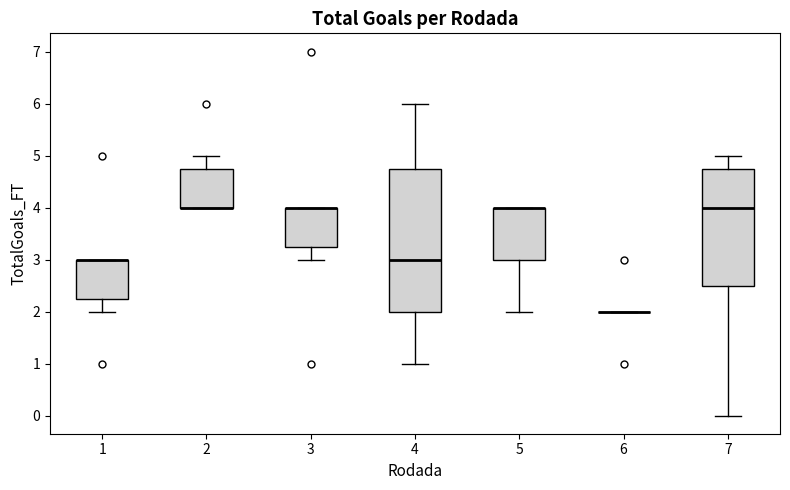

Reading left to right, read every box against the y-axis: the position of its median line, the range the box covers, and the ends of its whiskers. The values are not printed on the chart, so give them approximately, as read against the axis.

1: median 3.0 (drawn on the box's upper edge), box 2.3 to 3.0, whiskers 2.0 to 3.0
2: median 4.0 (drawn on the box's lower edge), box 4.0 to 4.8, whiskers 4.0 to 5.0
3: median 4.0 (drawn on the box's upper edge), box 3.3 to 4.0, whiskers 3.0 to 4.0
4: median 3.0, box 2.0 to 4.8, whiskers 1.0 to 6.0
5: median 4.0 (drawn on the box's upper edge), box 3.0 to 4.0, whiskers 2.0 to 4.0
6: box collapsed to a line at 2.0, whiskers 2.0 to 2.0
7: median 4.0, box 2.5 to 4.8, whiskers 0.0 to 5.0